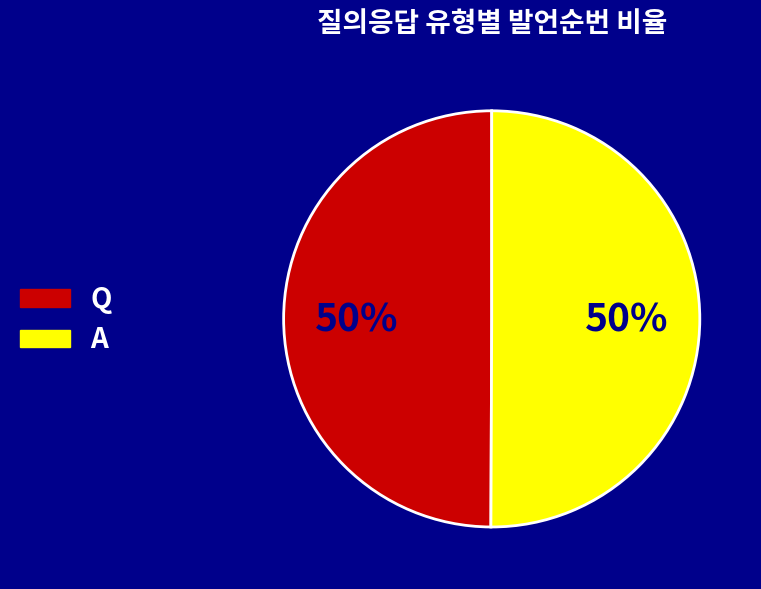

Is it true that A is 50% of the pie?

True